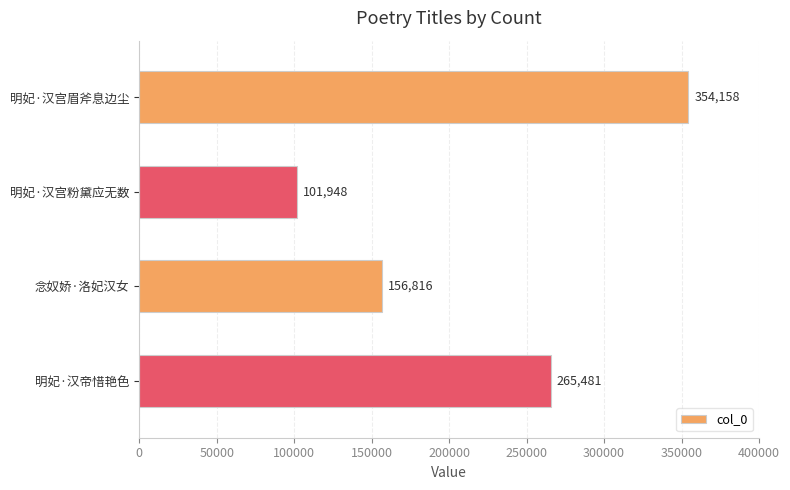

List the labels in order of value, largest first.

明妃·汉宫眉斧息边尘, 明妃·汉帝惜艳色, 念奴娇·洛妃汉女, 明妃·汉宫粉黛应无数